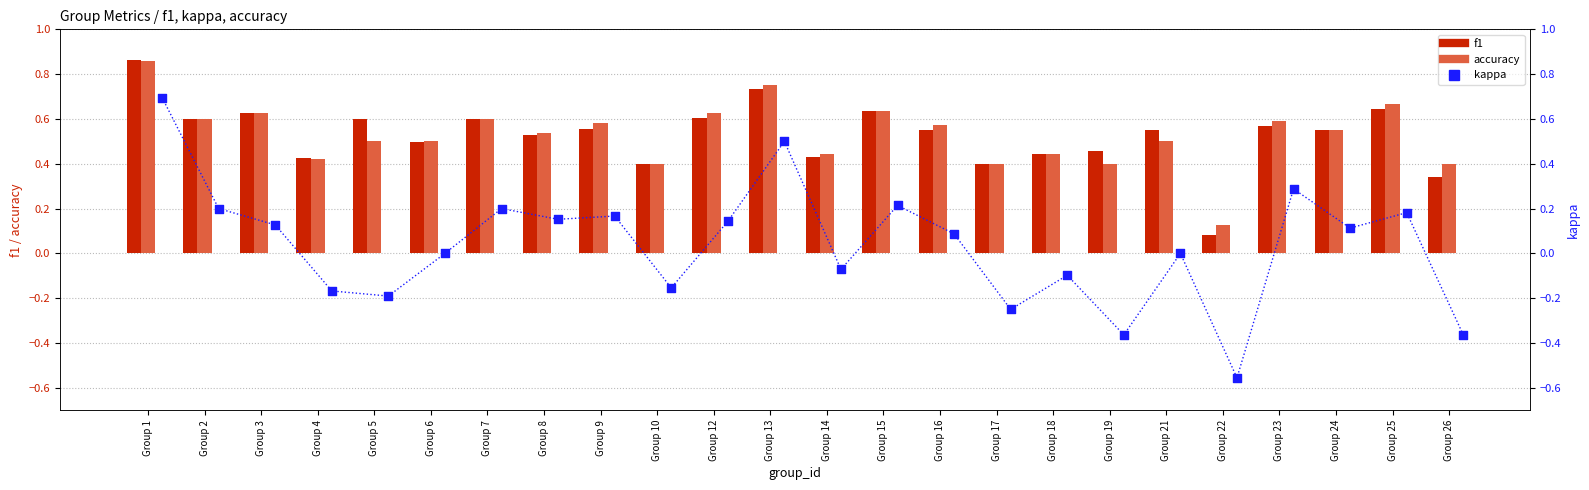

Which series has the widest spread of Y values?

kappa